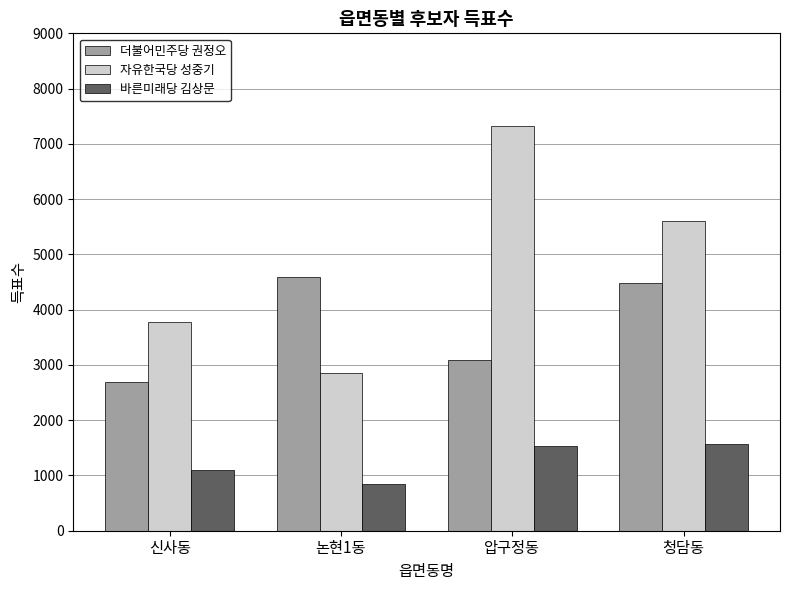

Which series changed the most between 압구정동 and 청담동?

자유한국당 성중기